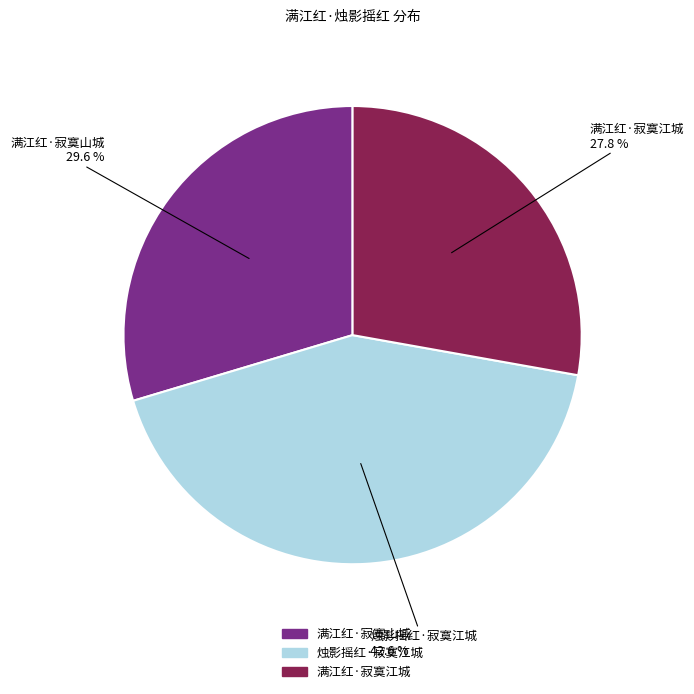

How much of the chart is everything except 满江红·寂寞山城?

70.4%